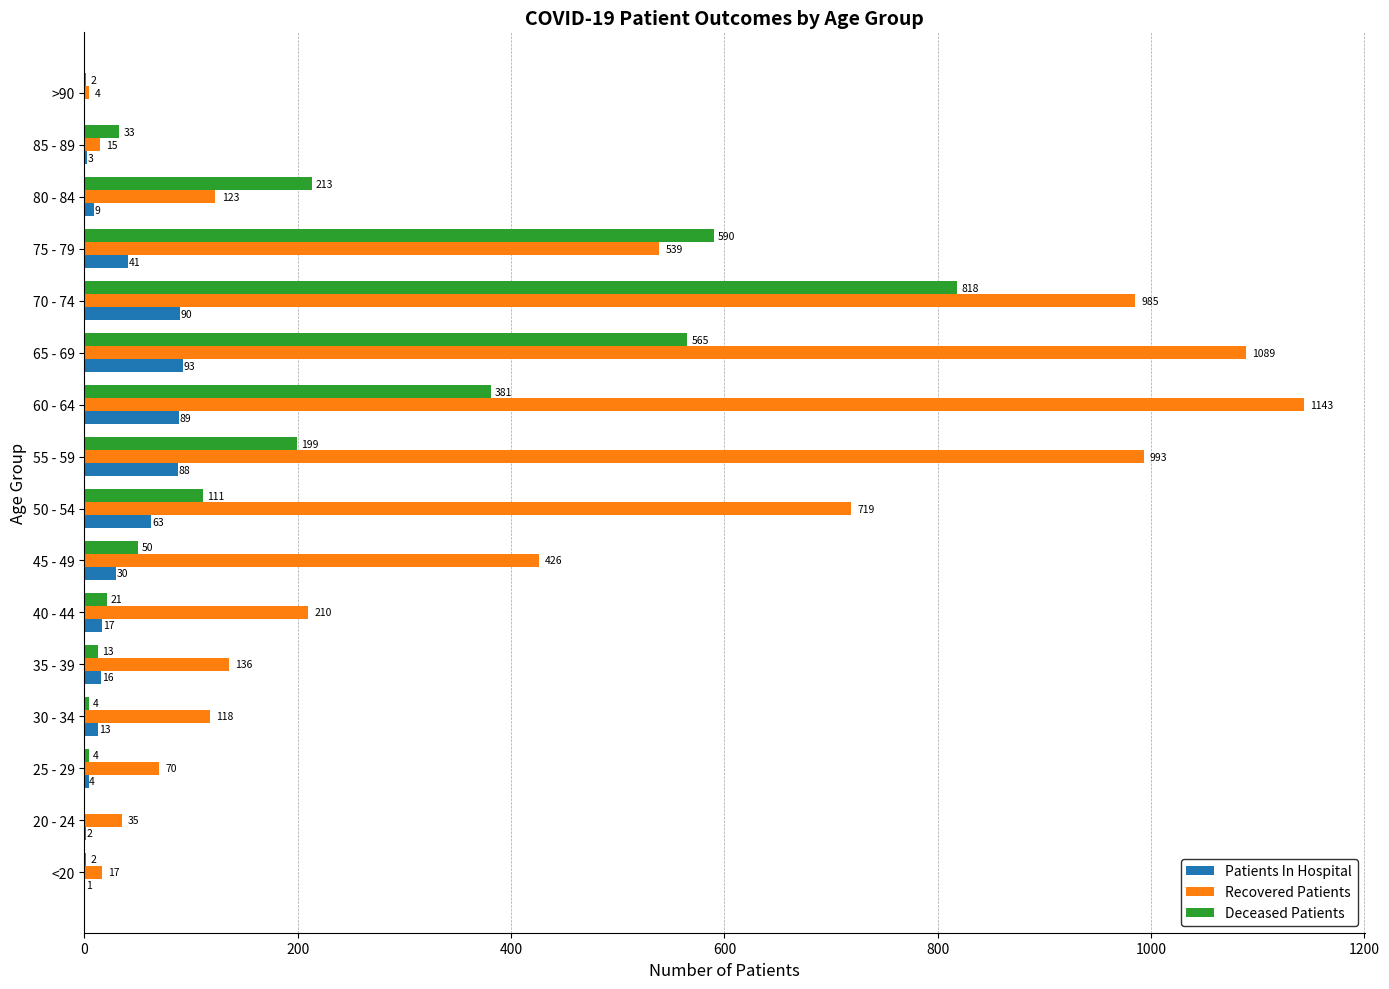

Between 50 - 54 and 80 - 84, which series saw the biggest shift?

Recovered Patients